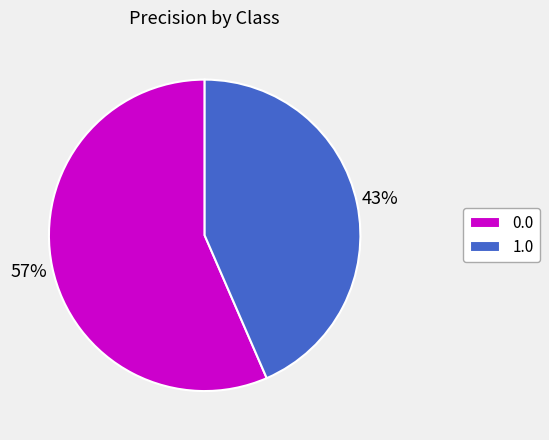

True or false: 0.0 accounts for 57% of the total.

True